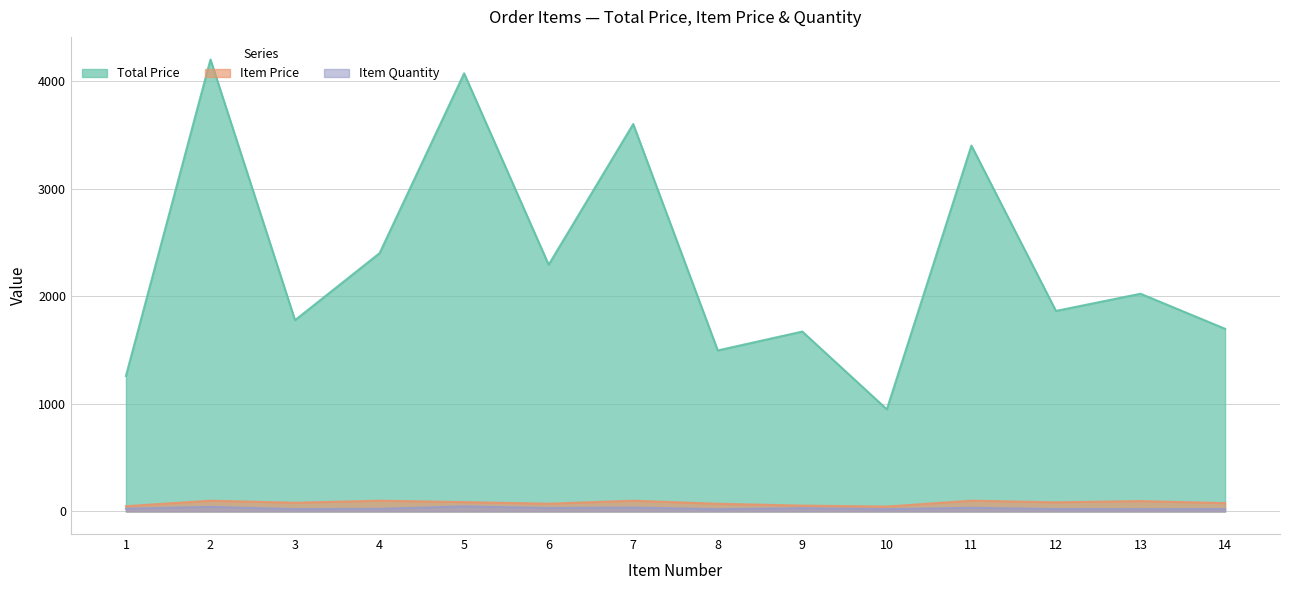

Which series changed the most between 11 and 13?

Total Price